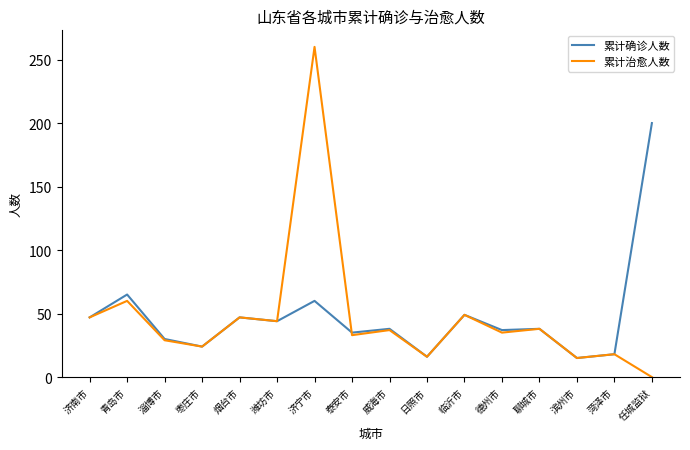

How many lines are shown in the chart?

2